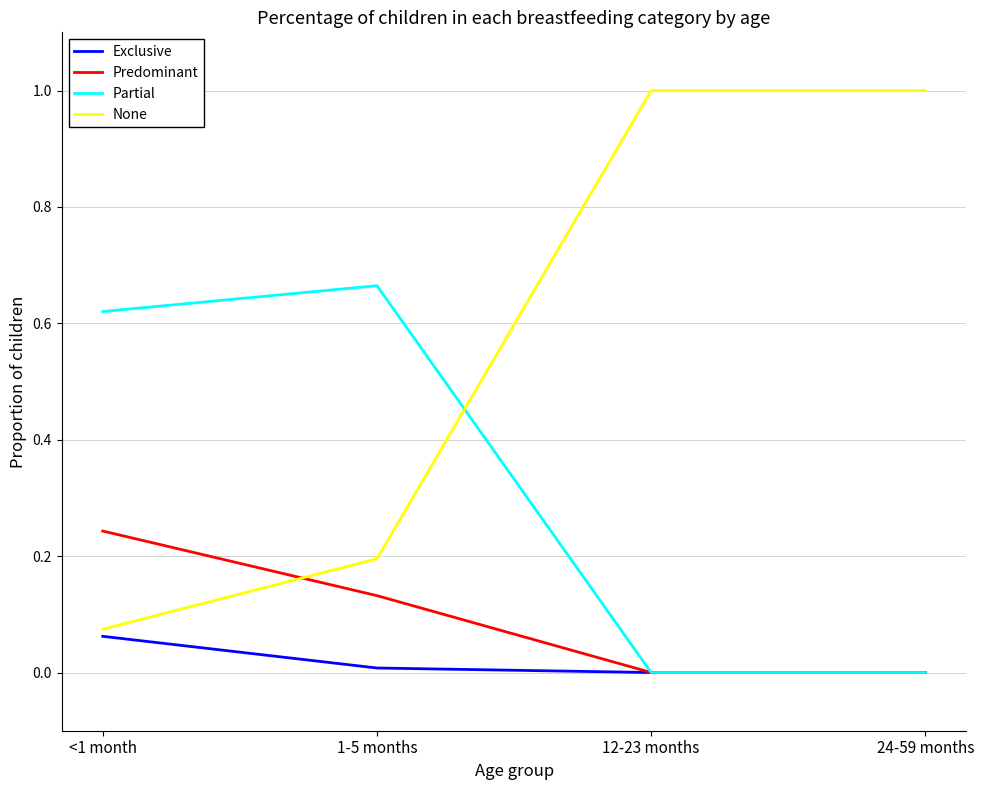

What is the maximum value shown in the chart?

1.0